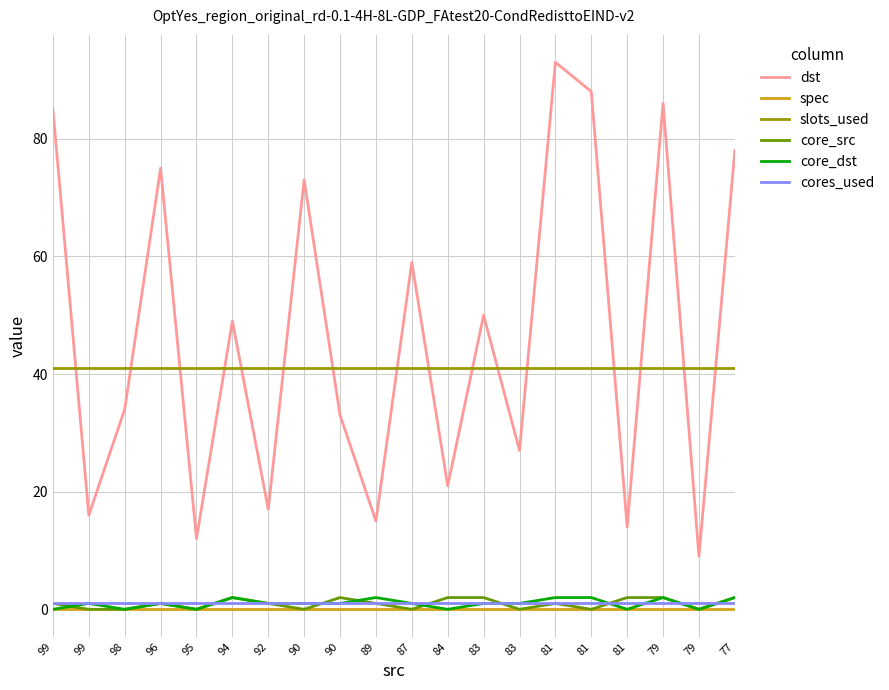

How many lines are shown in the chart?

6